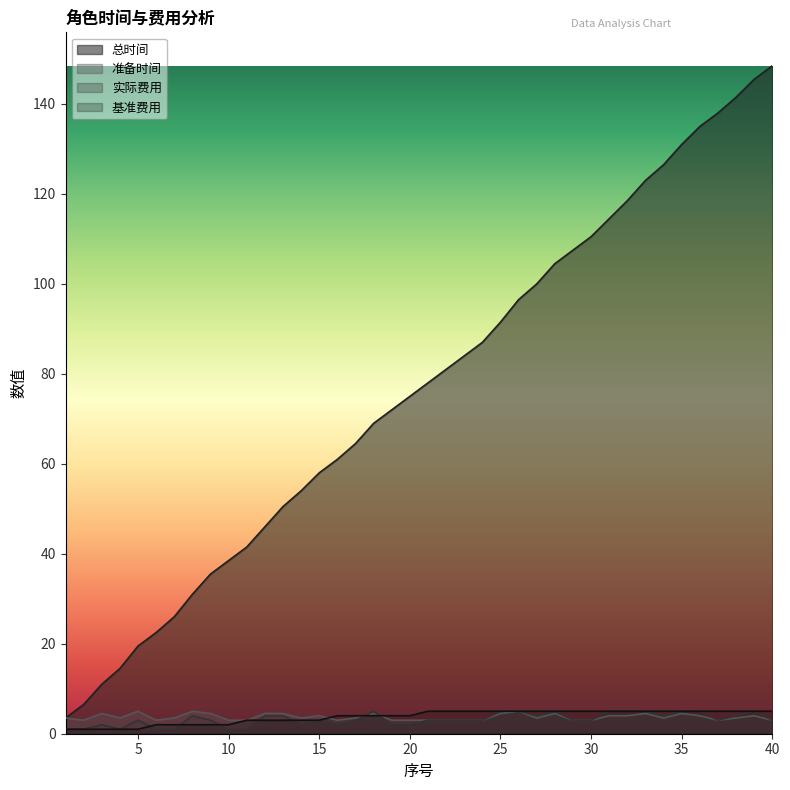

True or false: 准备时间 has a value of 3.0 at 29.

True